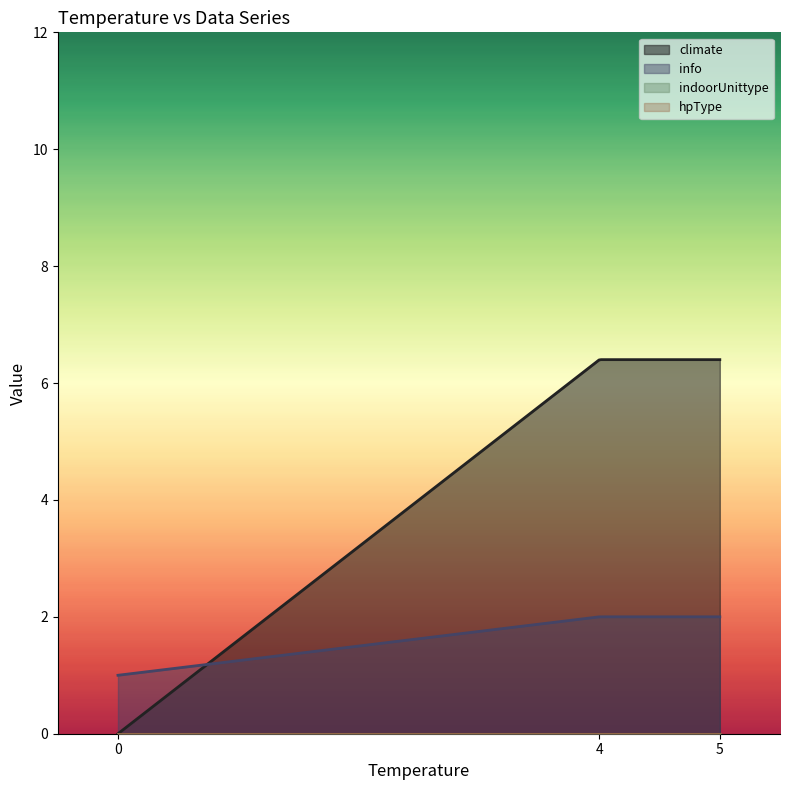

The info series shows 2 at 4. True or false?

True